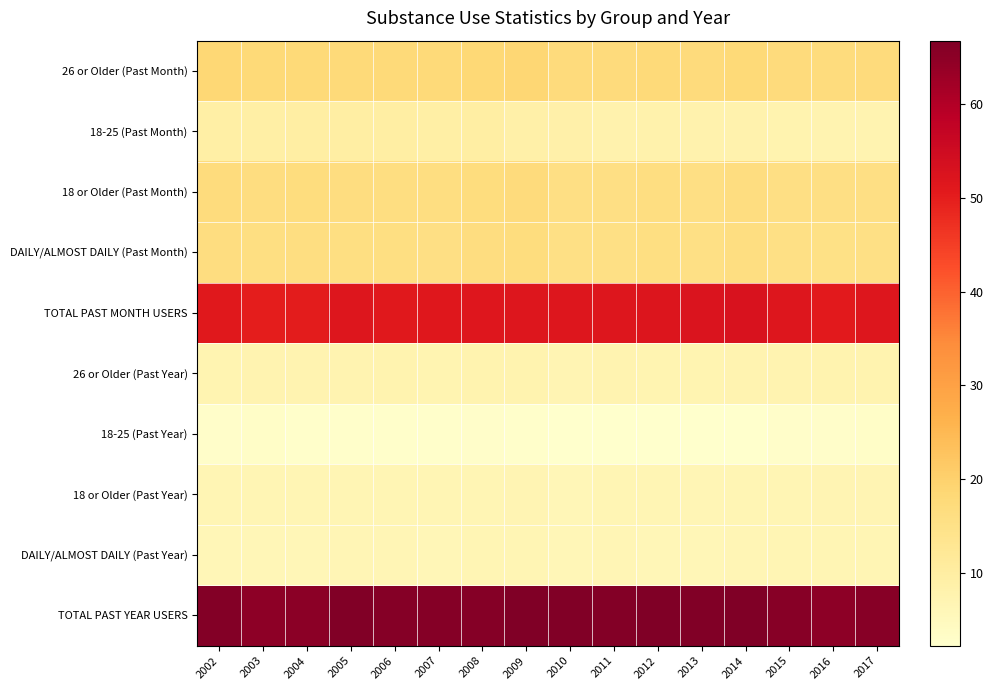

At how many categories does at least one series exceed 46?

16